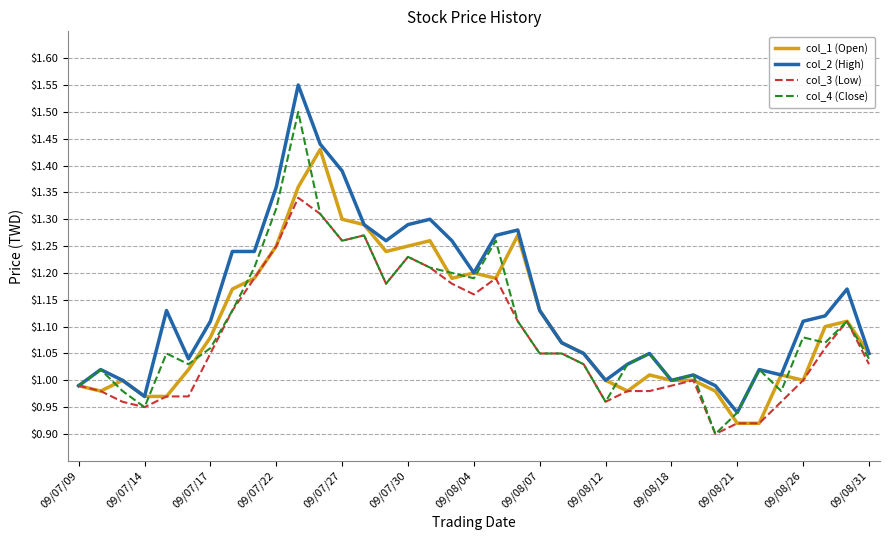

List the series in order of their peak value, highest first.

col_2 (High), col_4 (Close), col_1 (Open), col_3 (Low)